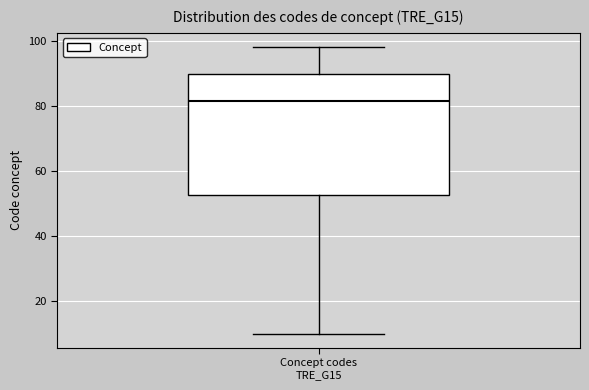

Transcribe this box plot: give where the median line is, the range the box spans, and where the two whiskers end, as read against the y-axis. The values are not printed on the chart, so give them approximately, as read against the axis.

median 82, box 52 to 90, whiskers 10 to 98